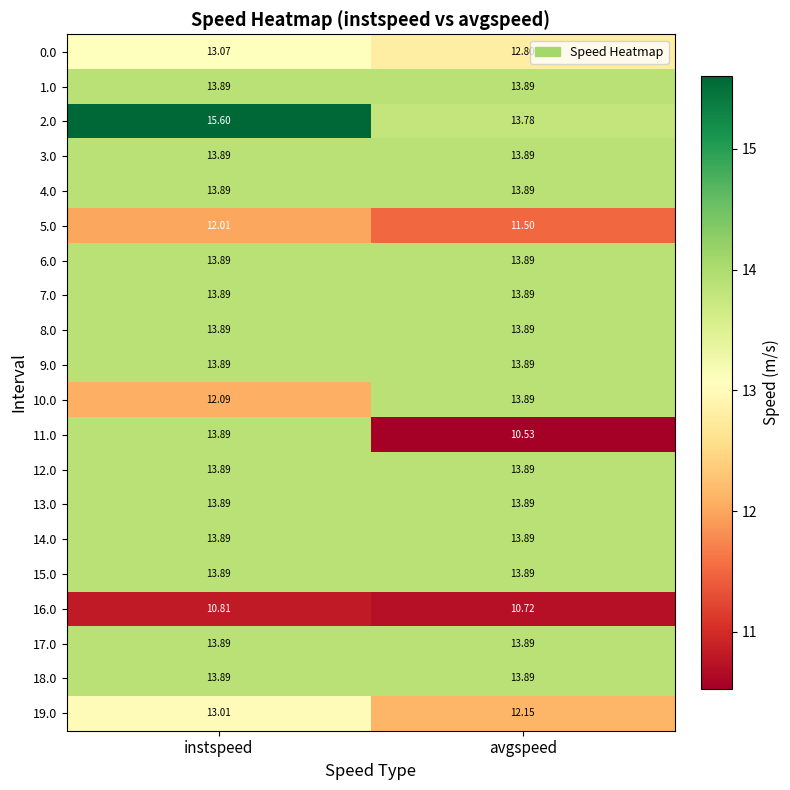

How many series are shown in this chart?

20